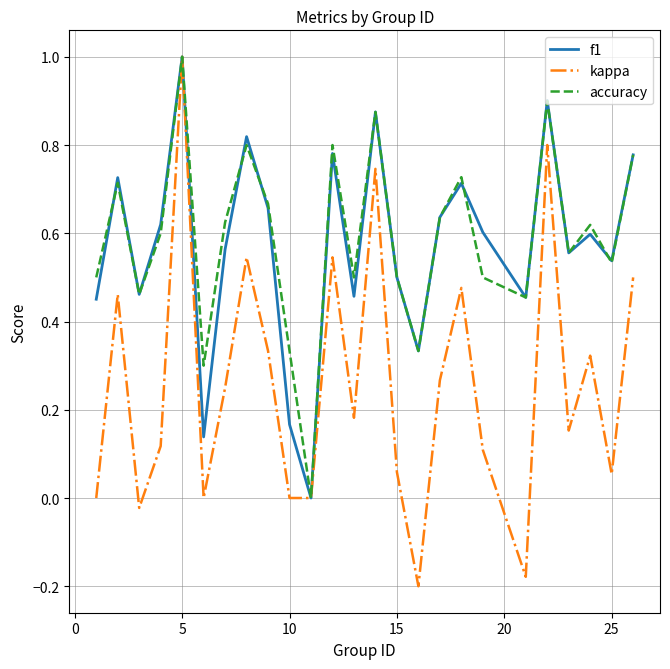

Does the chart display data point markers on the line(s)?

No